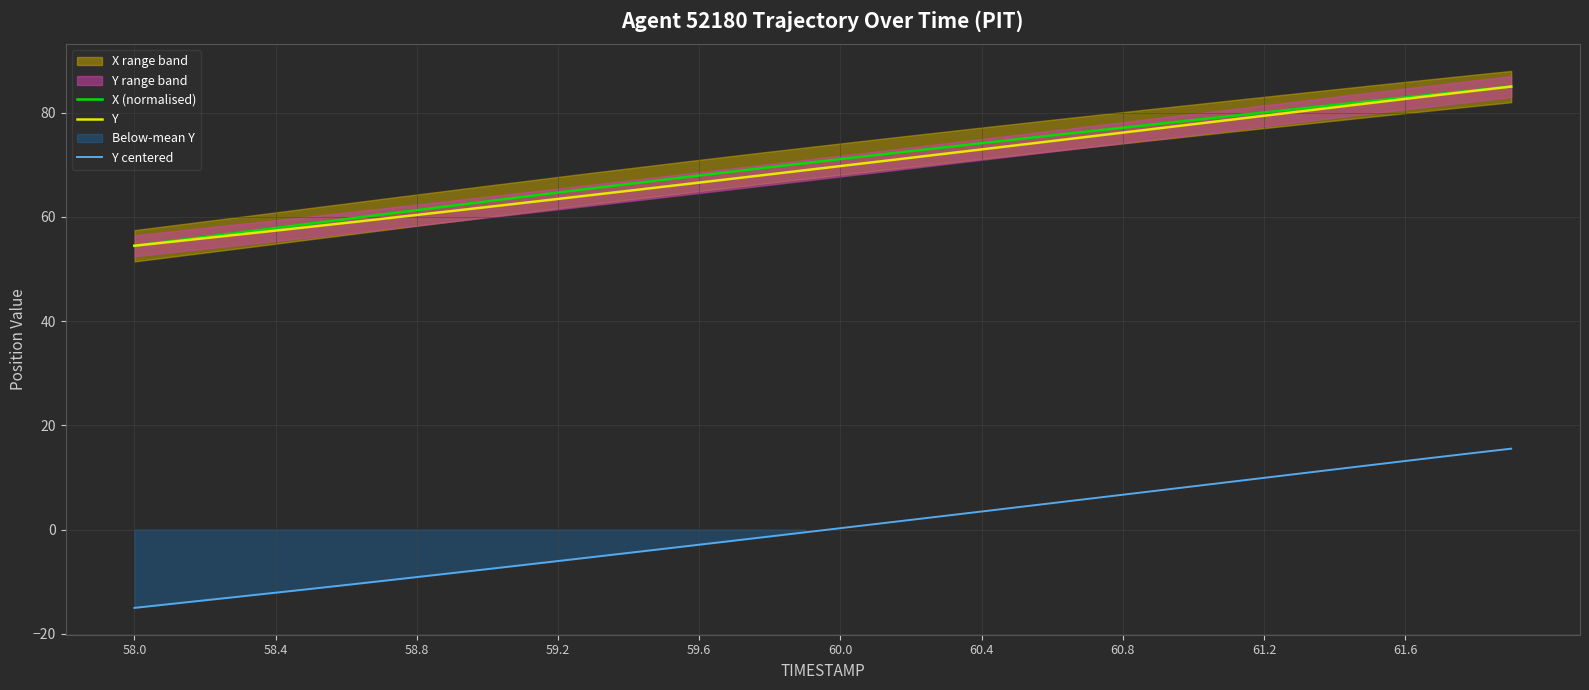

True or false: Y and X (normalised) intersect in this chart.

False